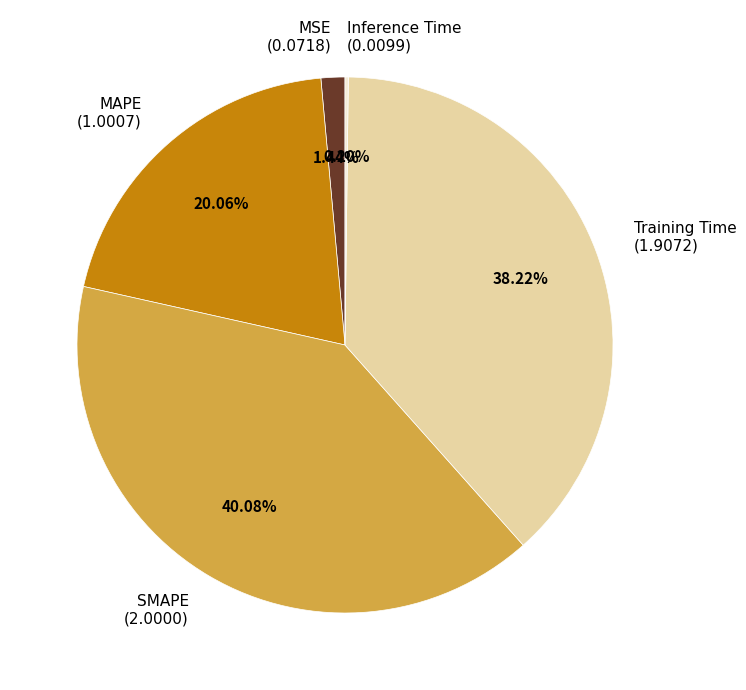

Is Training Time (1.9072) the majority of the pie?

No